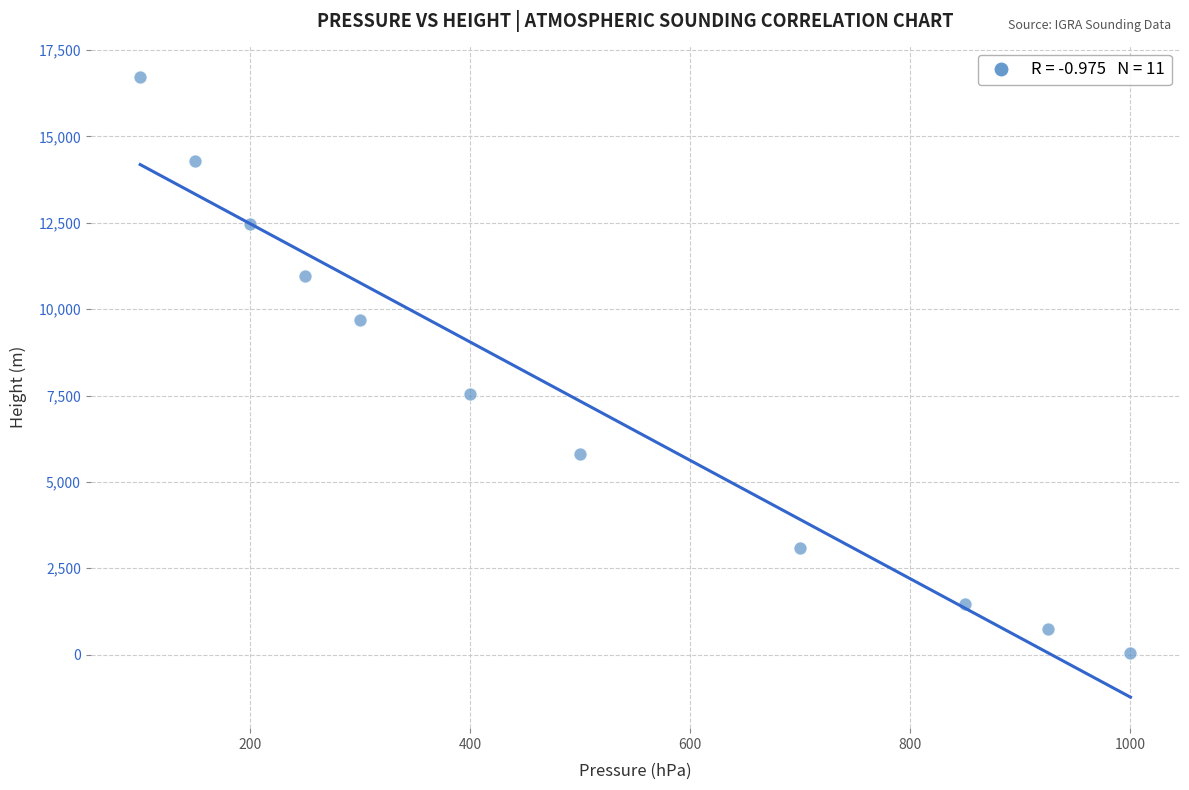

What is the range of X values (max minus min)?

900